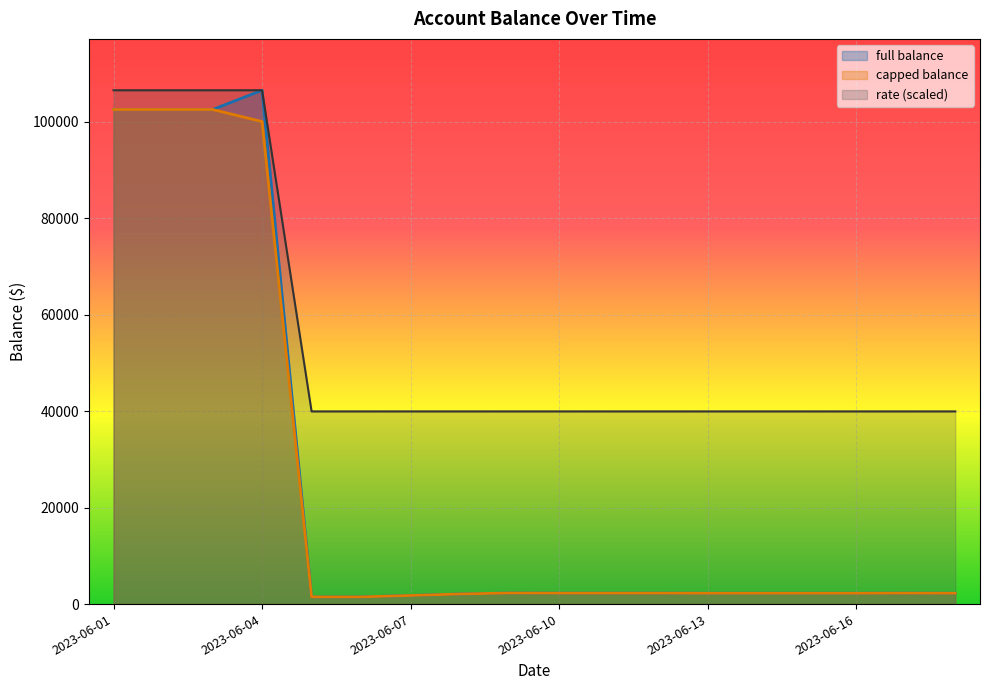

How many interior local peaks does the capped balance series have?

3